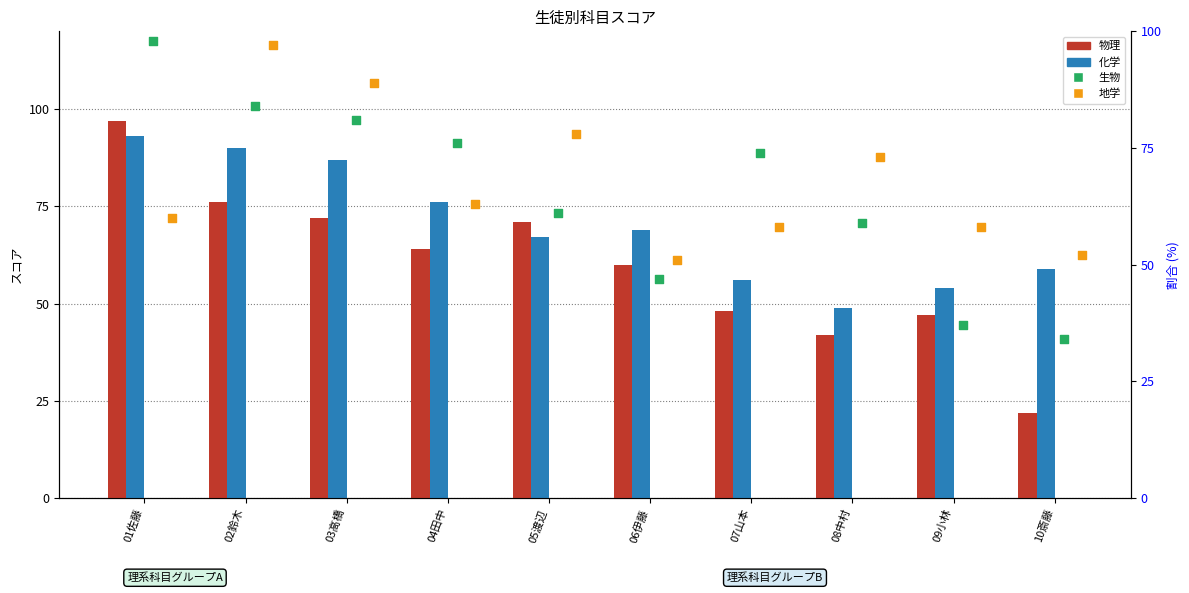

Which series reaches the minimum Y coordinate?

物理